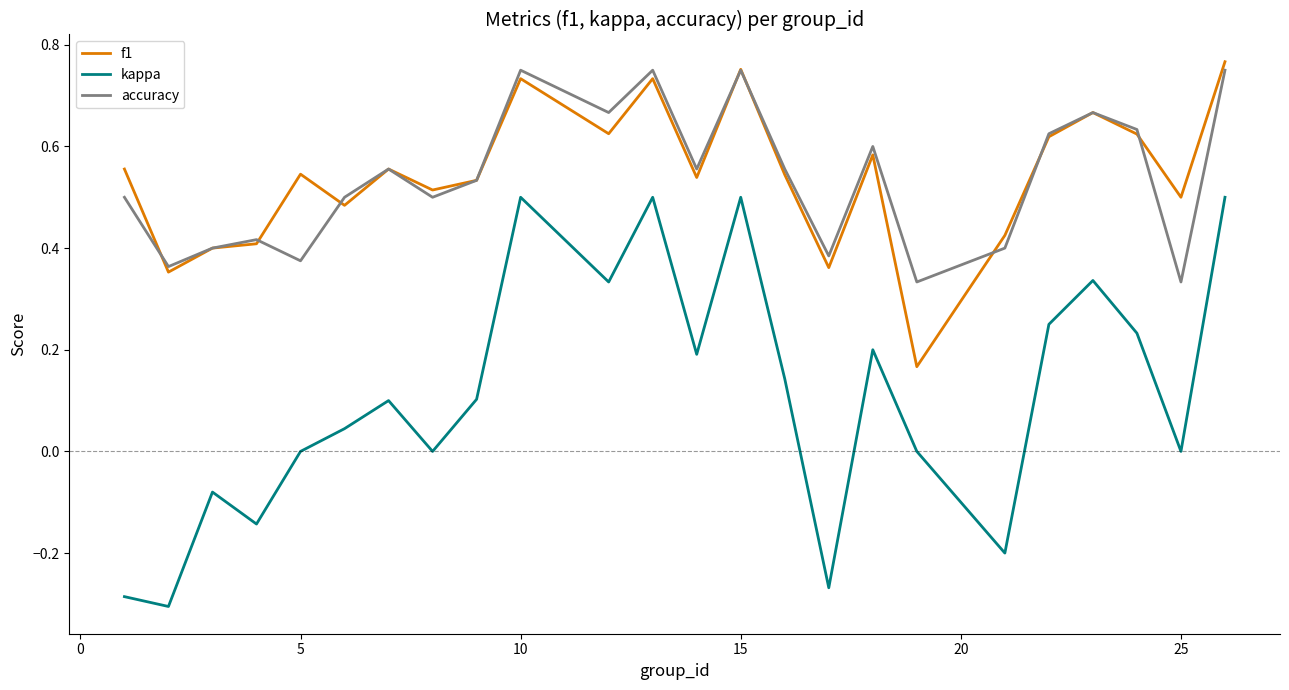

True or false: f1 and kappa intersect in this chart.

False